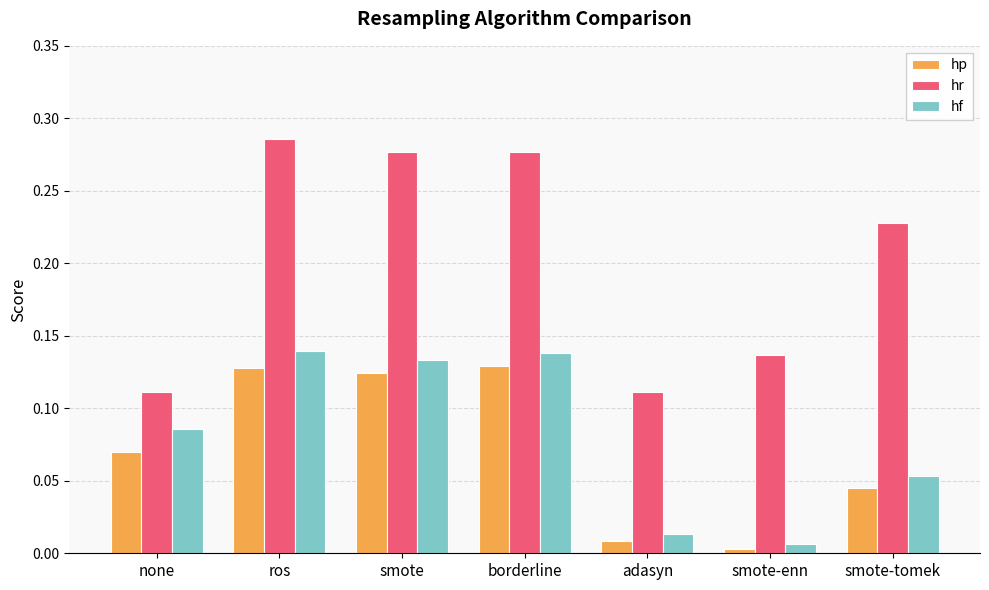

Rank the series at smote-tomek from lowest to highest value.

hp, hf, hr